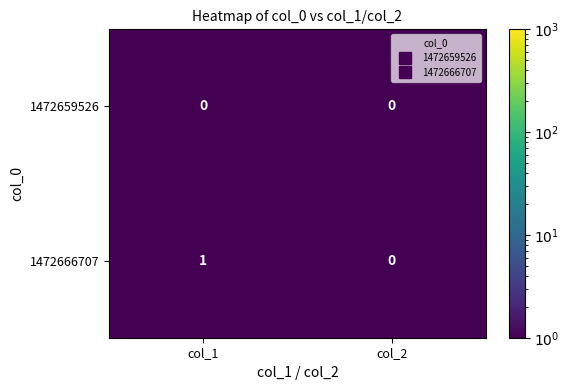

Count the number of categories in the chart.

2